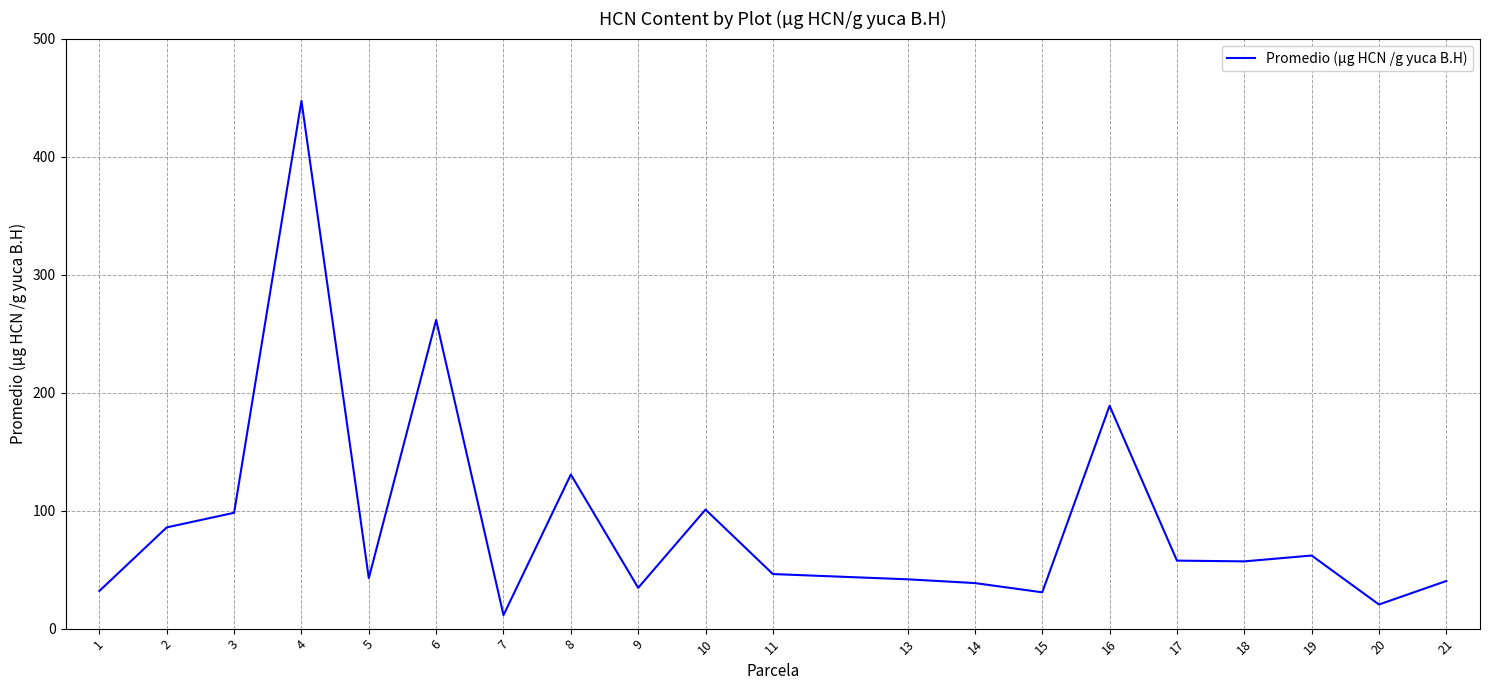

True or false: the data shows 203.1 at 8.

False